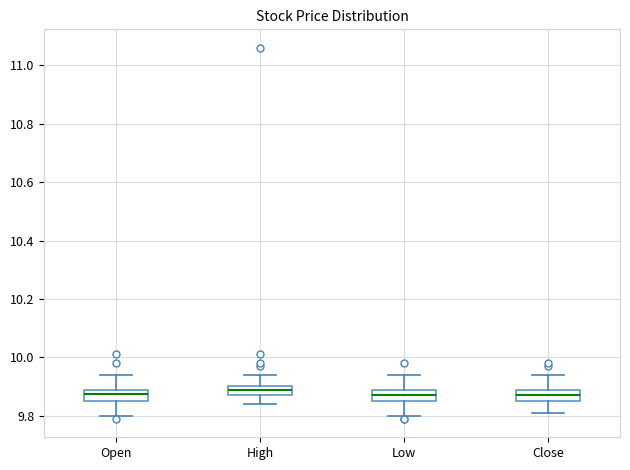

Where does the upper whisker of the box for Close end on the y-axis? The values are not printed on the chart, so give them approximately, as read against the axis.

9.94